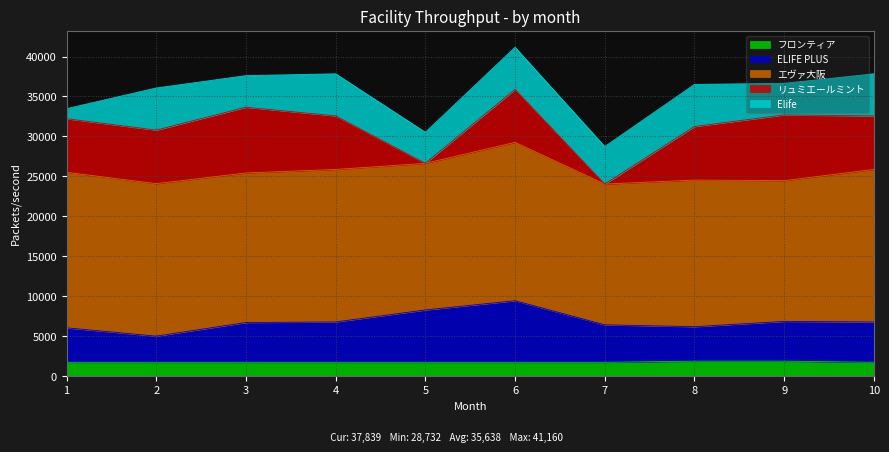

Reading left to right, extract all data points from this chart.

フロンティア: 1740	1740	1740	1740	1740	1740	1740	1880	1880	1740
ELIFE PLUS: 4314	3272	4977	5049	6546	7704	4689	4314	4977	5049
エヴァ大阪: 19465	19082	18715	19082	18348	19816	17614	18348	17614	19082
リュミエールミント: 6700	6700	8223	6700	0	6632	0	6700	8223	6700
Elife: 1252	5268	3952	5268	3885	5268	4689	5268	3952	5268